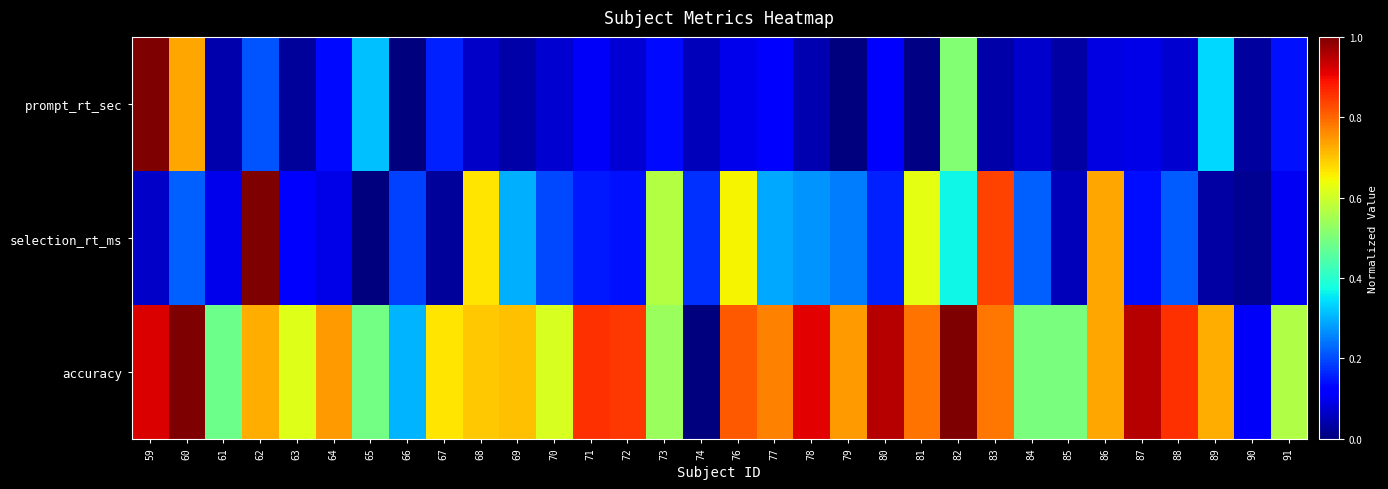

Reading left to right, list all the values displayed in this chart.

prompt_rt_sec: 59=1.0	60=0.7	61=0.0	62=0.2	63=0.0	64=0.1	65=0.3	66=0.0	67=0.2	68=0.1	69=0.0	70=0.1	71=0.1	72=0.1	73=0.1	74=0.1	76=0.1	77=0.1	78=0.0	79=0.0	80=0.1	81=0.0	82=0.5	83=0.0	84=0.1	85=0.0	86=0.1	87=0.1	88=0.1	89=0.3	90=0.0	91=0.1
selection_rt_ms: 59=0.1	60=0.2	61=0.1	62=1.0	63=0.1	64=0.1	65=0.0	66=0.2	67=0.0	68=0.7	69=0.3	70=0.2	71=0.1	72=0.1	73=0.6	74=0.2	76=0.6	77=0.3	78=0.3	79=0.2	80=0.2	81=0.6	82=0.4	83=0.8	84=0.2	85=0.1	86=0.7	87=0.1	88=0.2	89=0.0	90=0.0	91=0.1
accuracy: 59=0.9	60=1.0	61=0.5	62=0.7	63=0.6	64=0.7	65=0.5	66=0.3	67=0.7	68=0.7	69=0.7	70=0.6	71=0.9	72=0.9	73=0.5	74=0.0	76=0.8	77=0.8	78=0.9	79=0.7	80=1.0	81=0.8	82=1.0	83=0.8	84=0.5	85=0.5	86=0.7	87=1.0	88=0.9	89=0.7	90=0.1	91=0.6